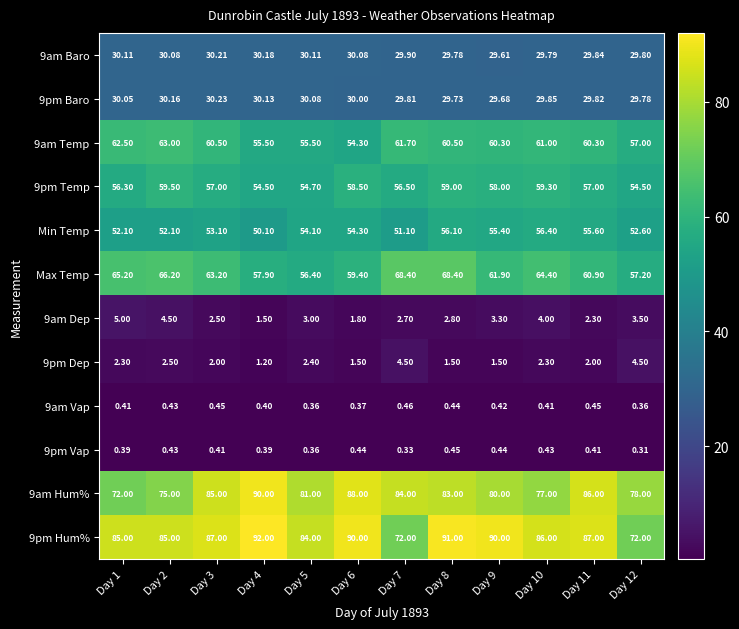

Is the value of 9pm Baro at Day 12 greater than the value of Min Temp at Day 10?

No